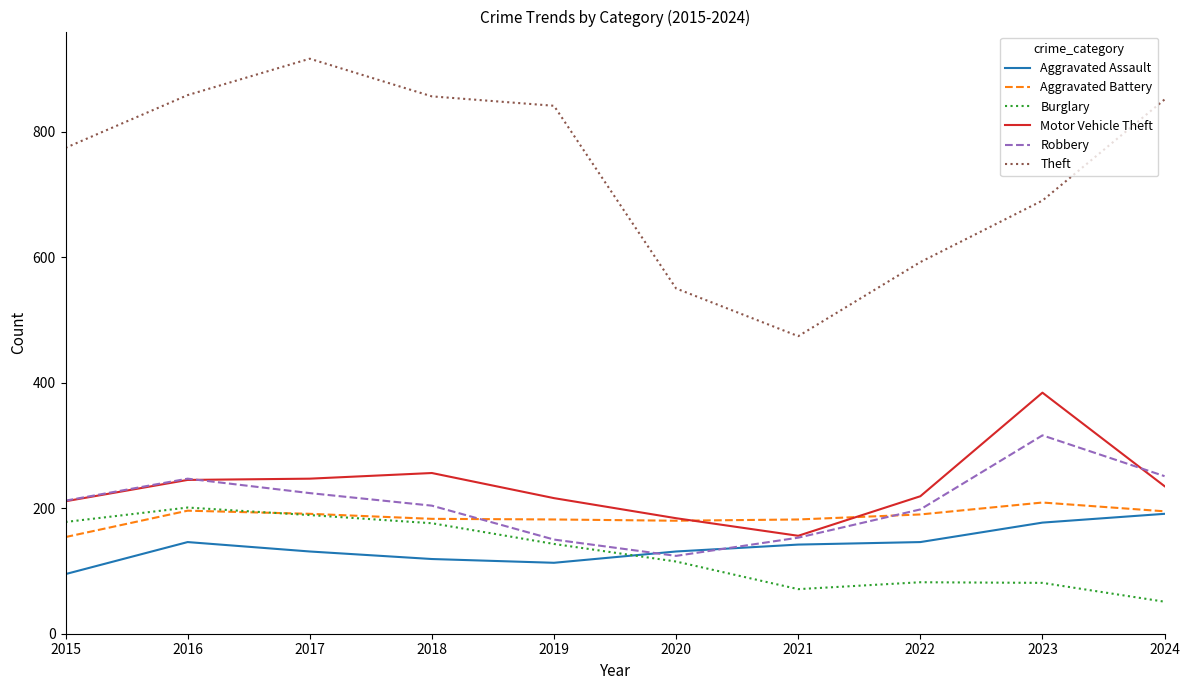

What is the spread (max minus min) of values at 2022?

510